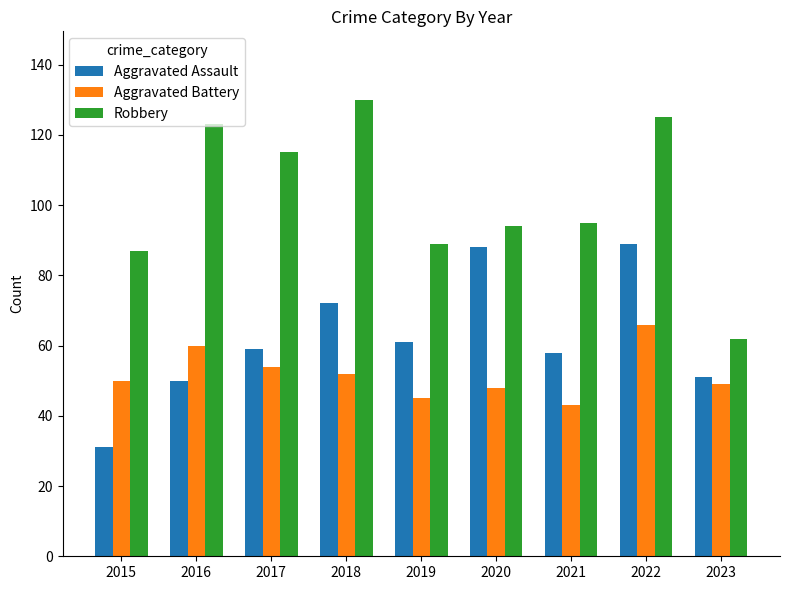

What is the value of the Robbery bar at the 6th from the left?

94